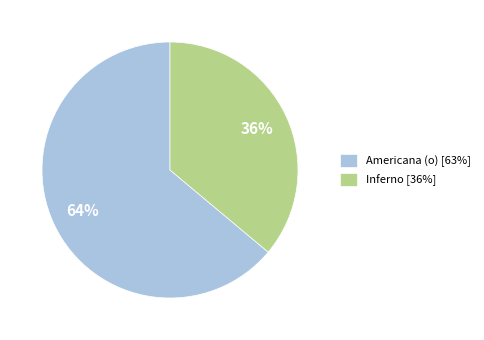

Is there a majority slice in this chart?

Yes